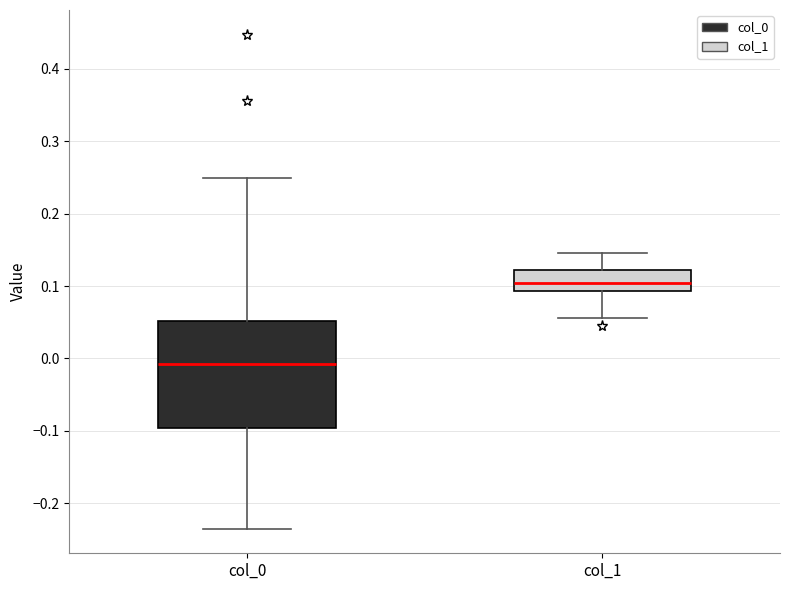

Where does the lower whisker of the box for col_1 end on the y-axis? The values are not printed on the chart, so give them approximately, as read against the axis.

0.06